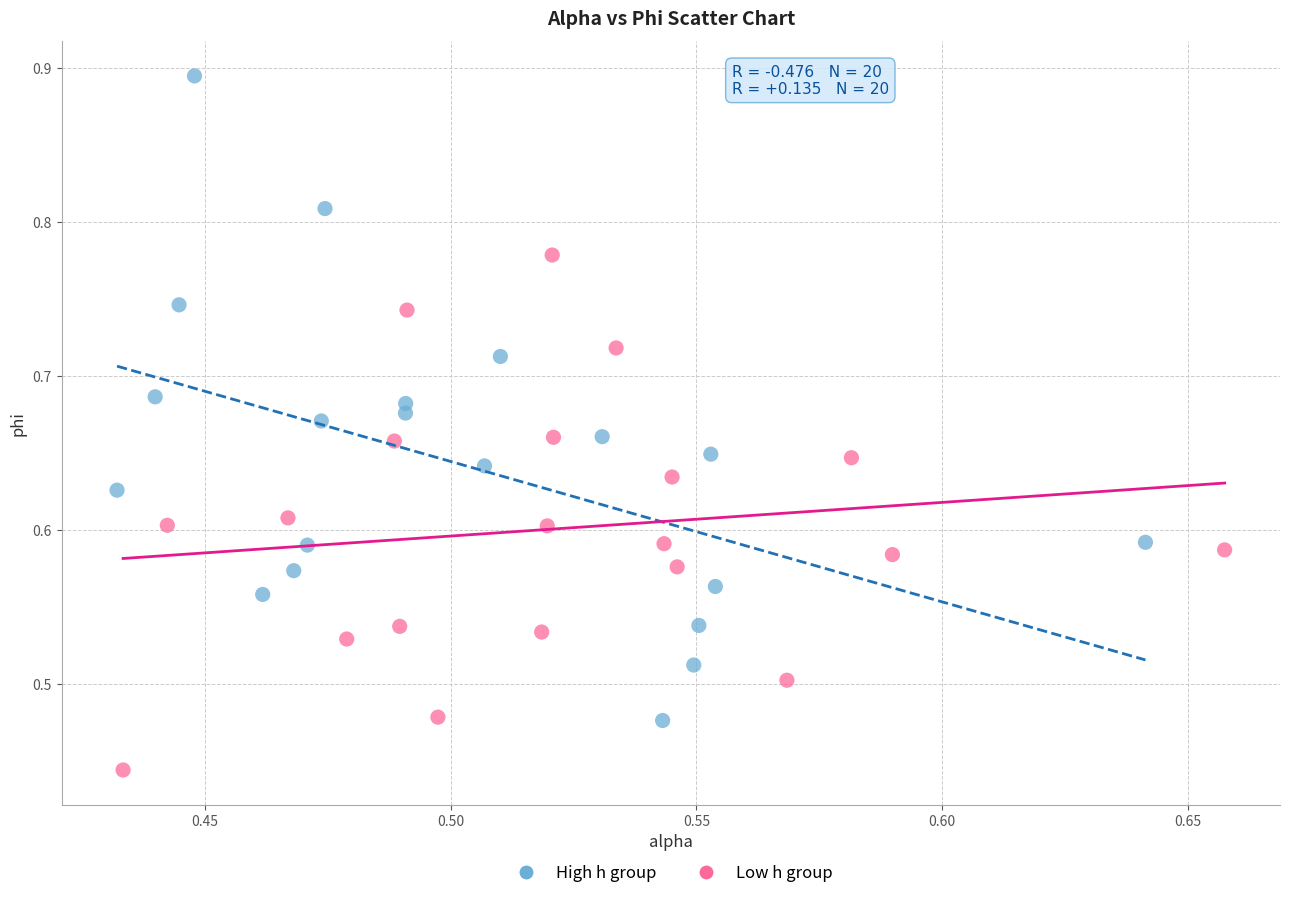

Which series reaches the minimum Y coordinate?

Low h group